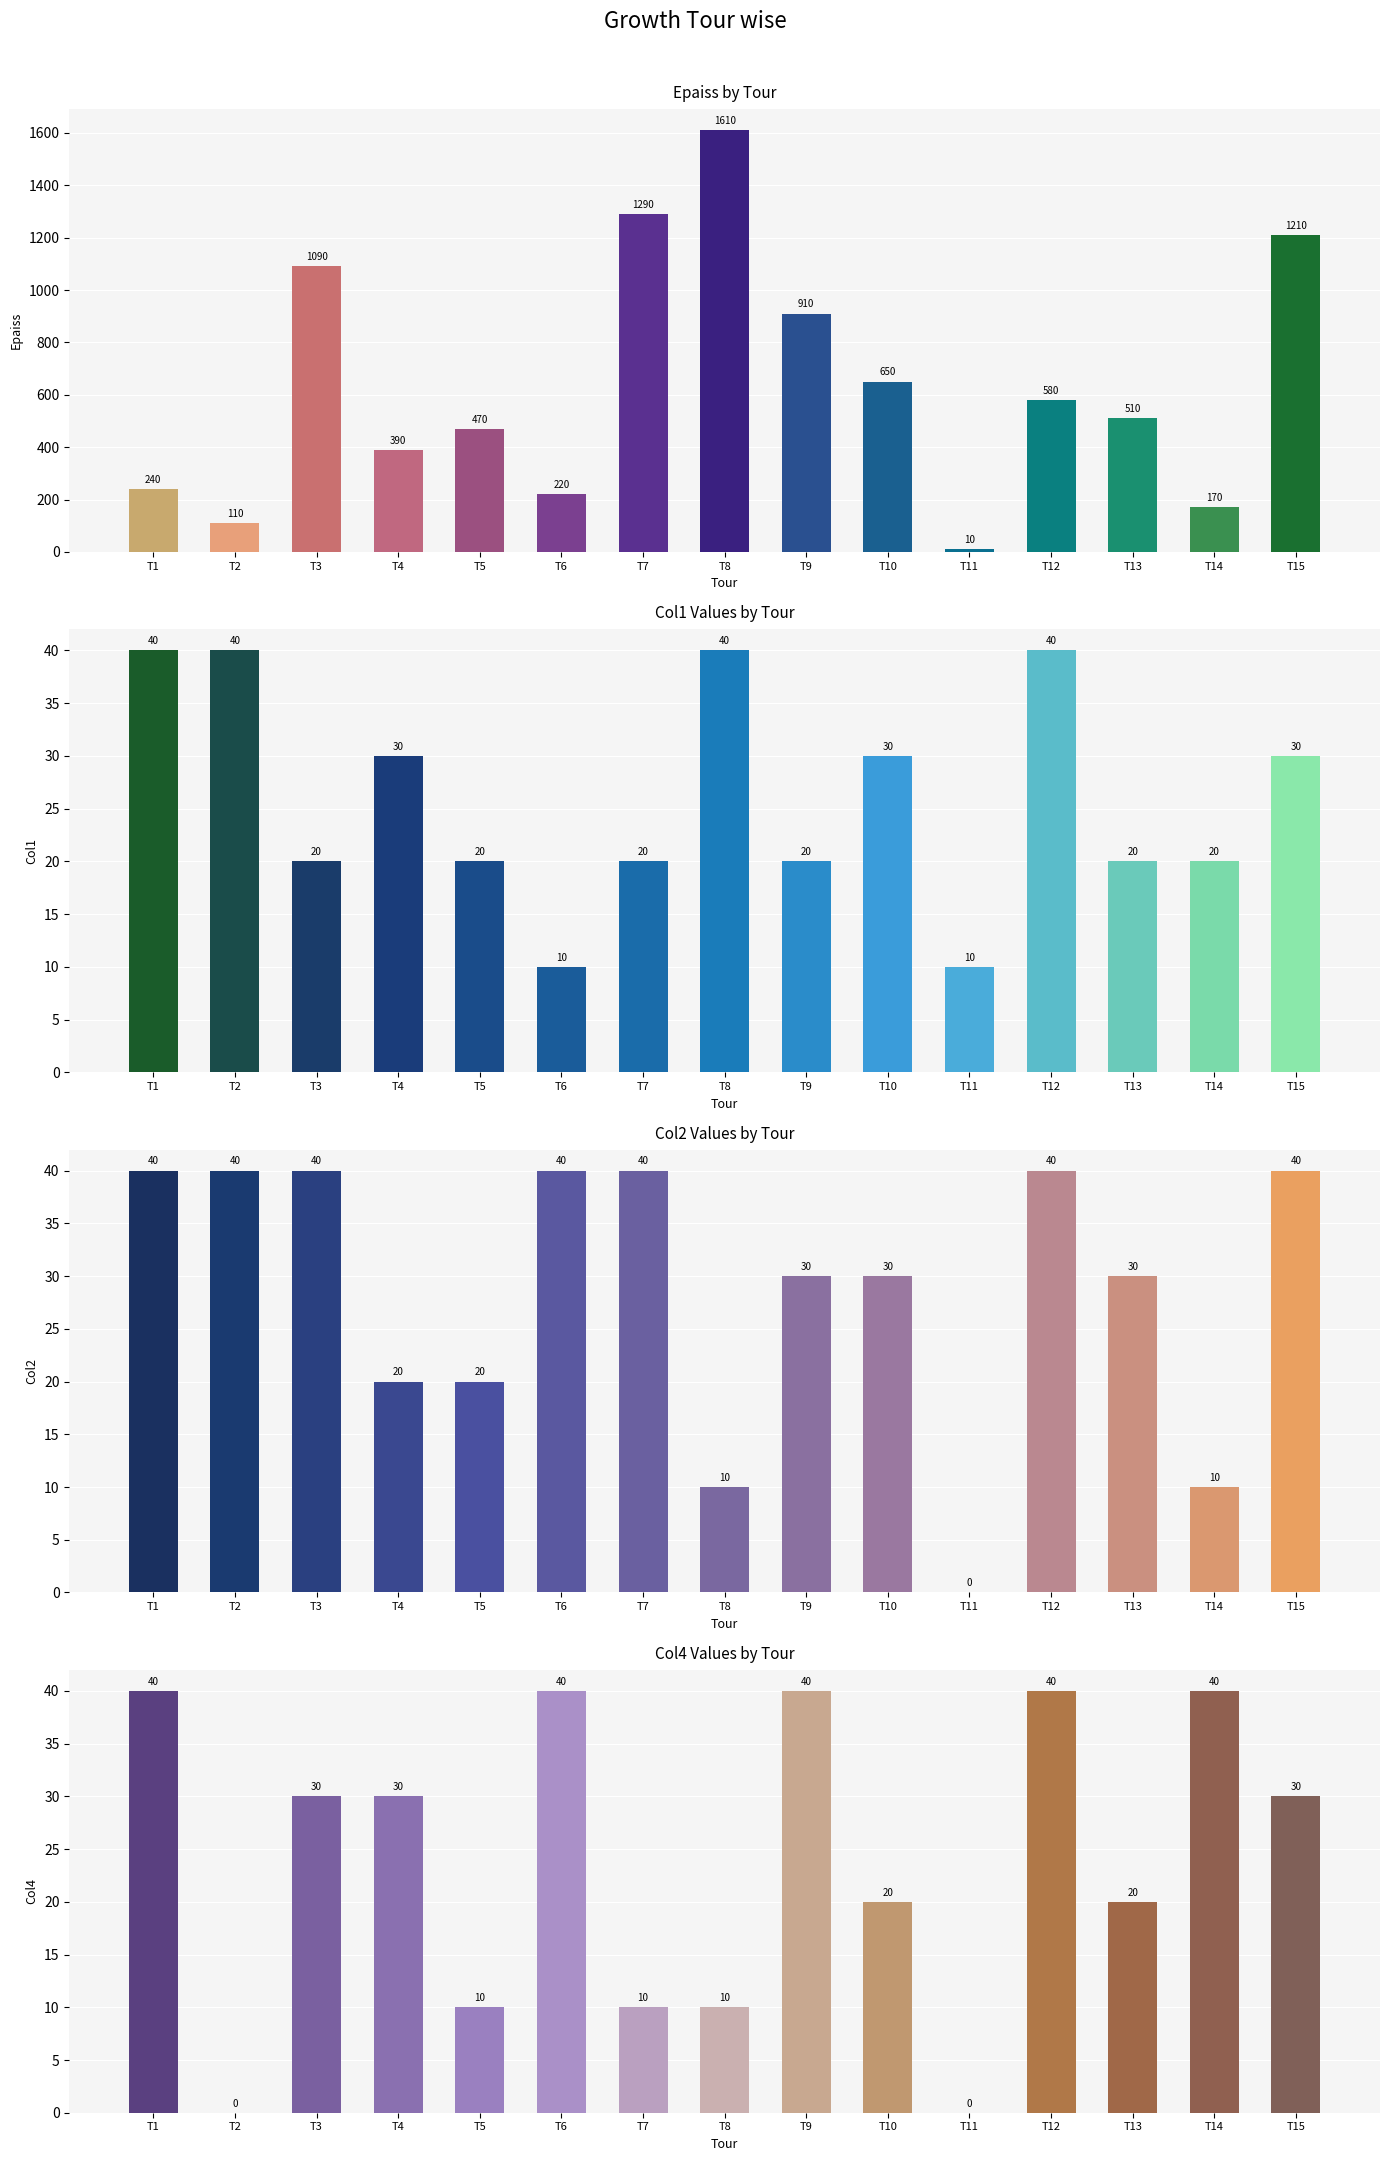

Which series has the largest total across all categories?

epaiss